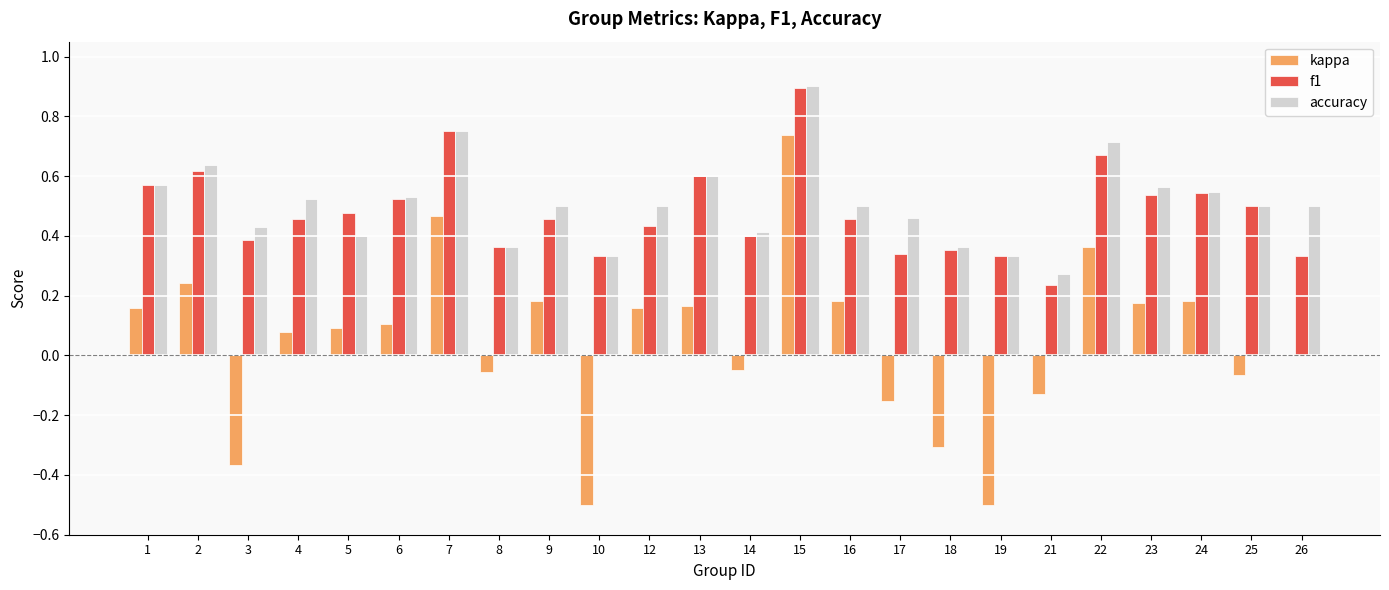

Is it true that f1 equals 0.4 at 18?

True